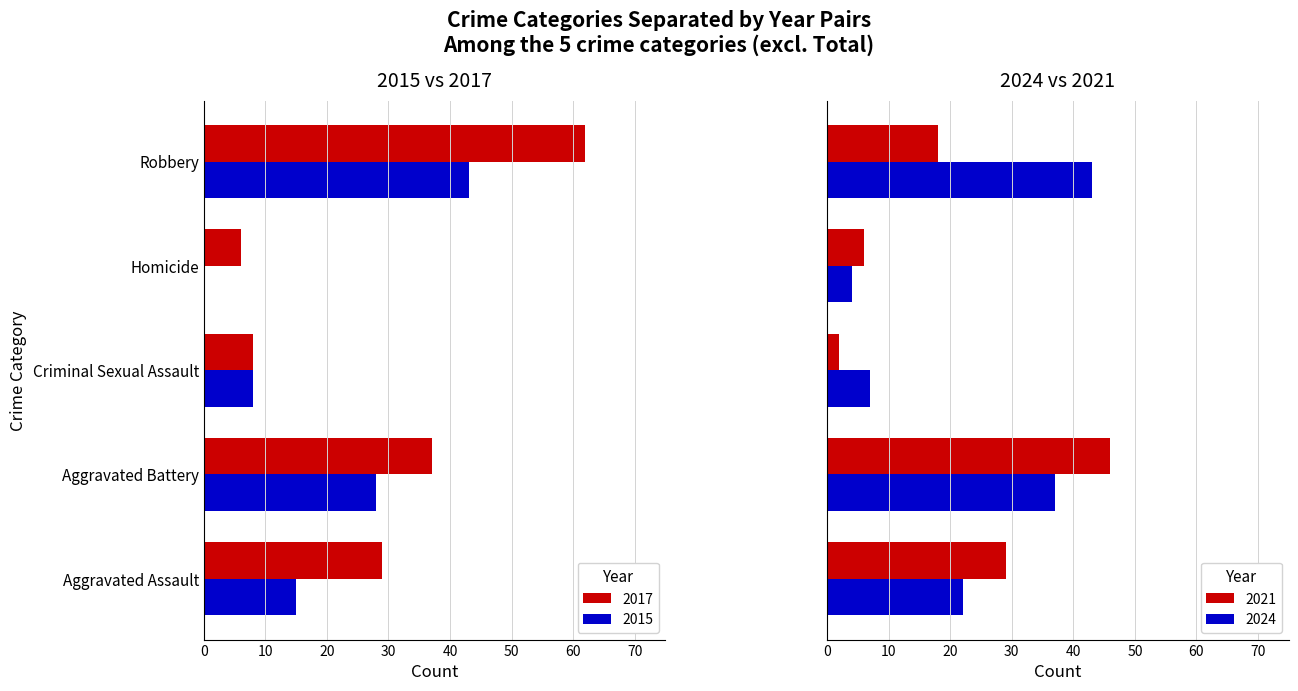

What is the sum of the 2017 values at Aggravated Assault and Homicide?

35